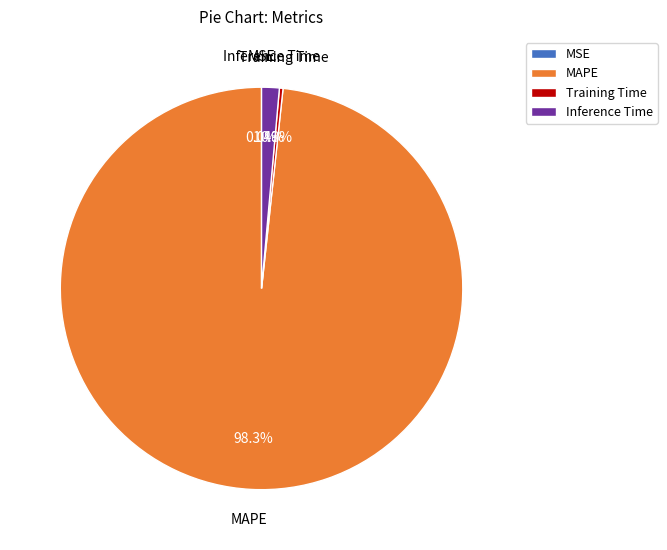

Which slice is the largest?

MAPE